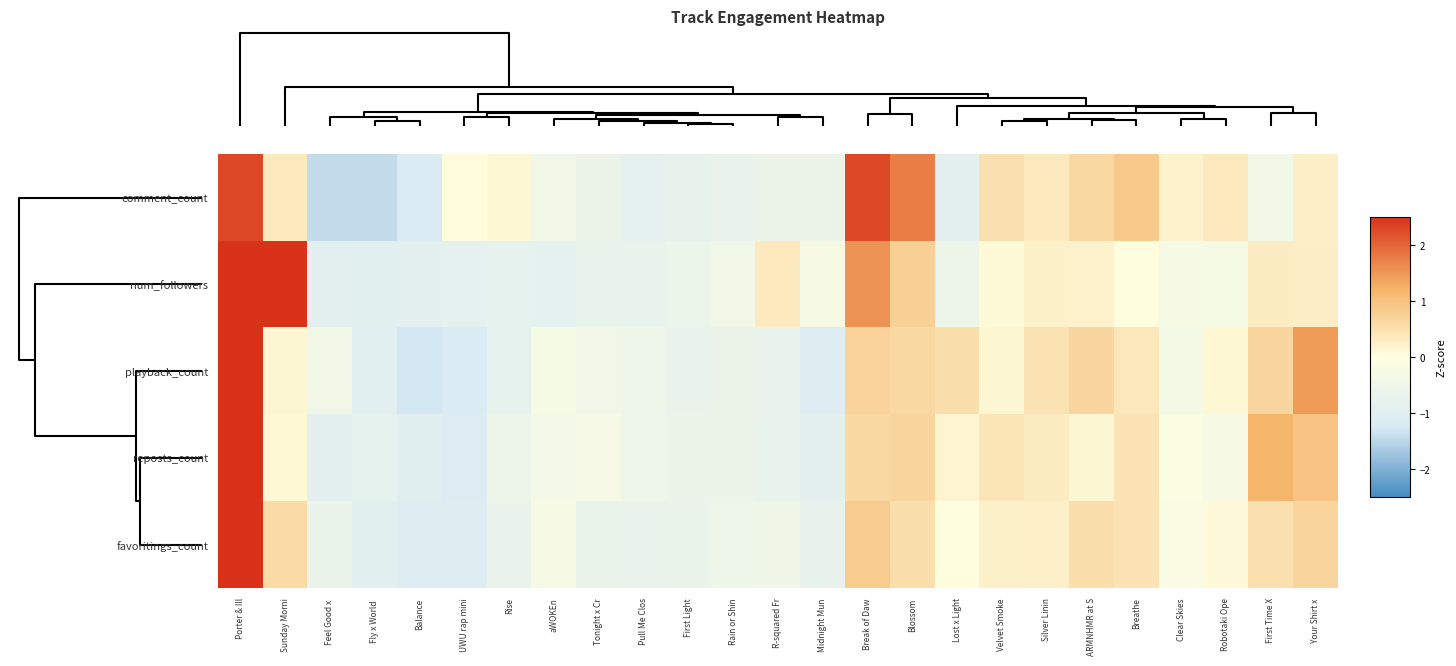

How many categories are shown in the chart?

25